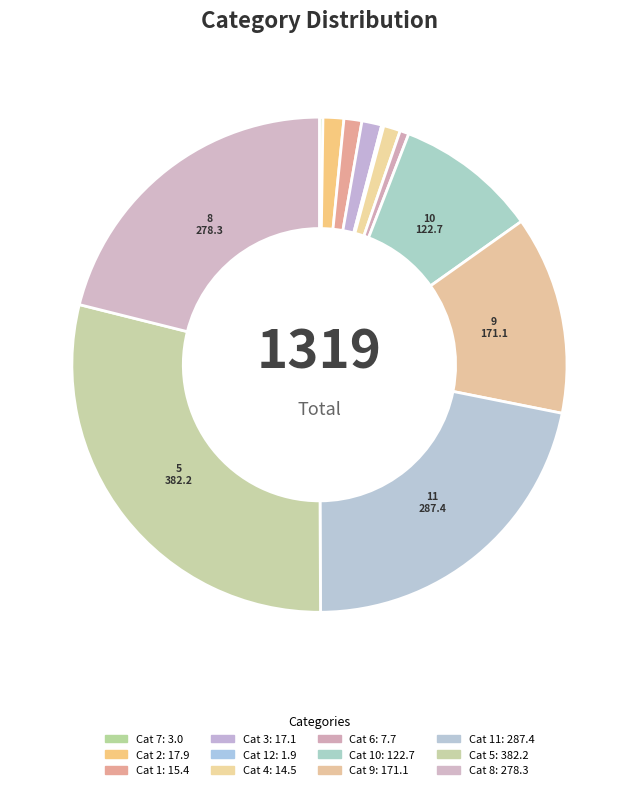

To the nearest percent, what is the difference between the largest and smallest slice percentages?

29%